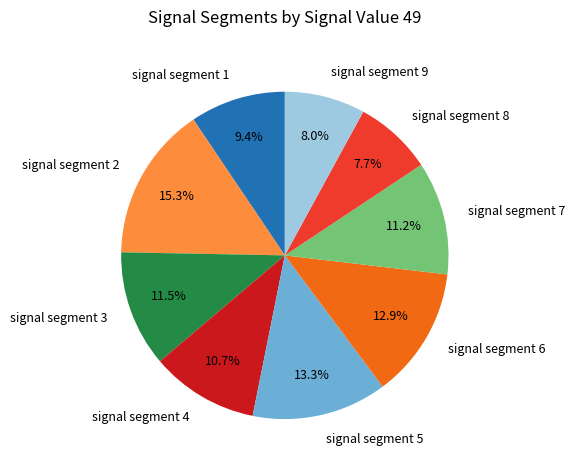

Is the sum of signal segment 2 and signal segment 4 greater than half?

No